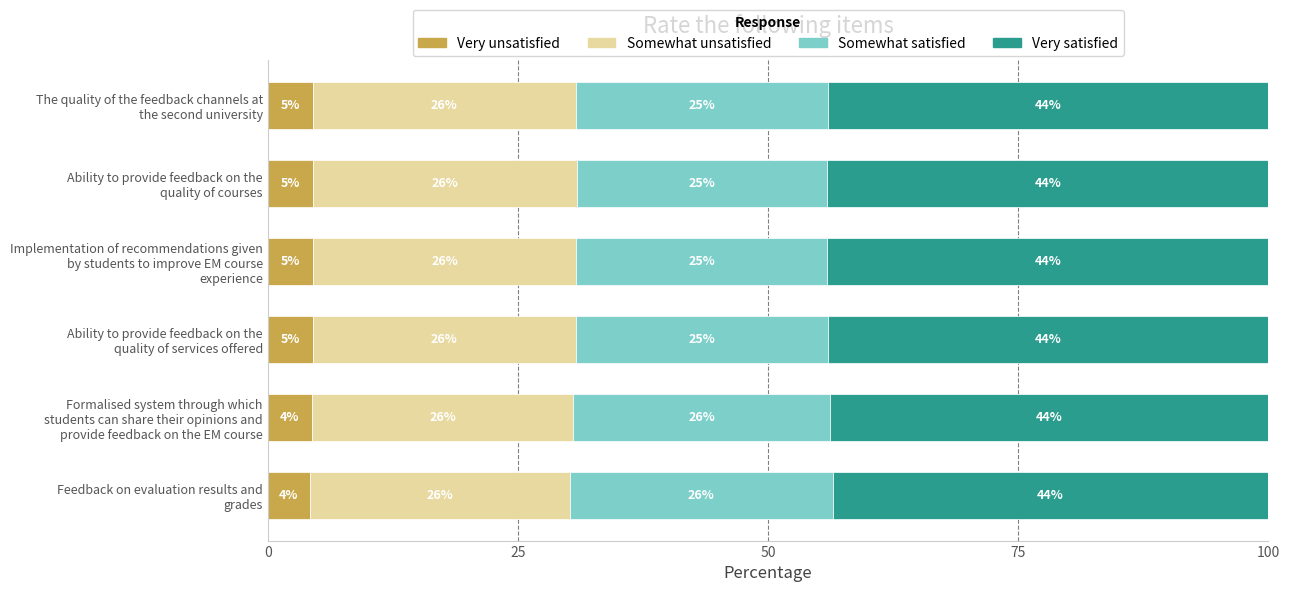

What is the lowest value of the Very unsatisfied series?

4.2